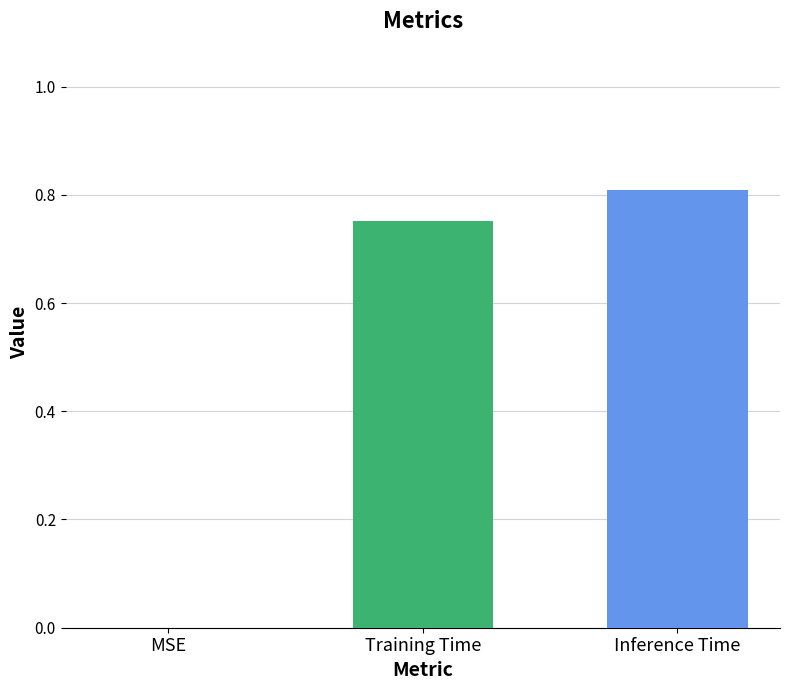

The chart shows a value of -0.3 at MSE. True or false?

False